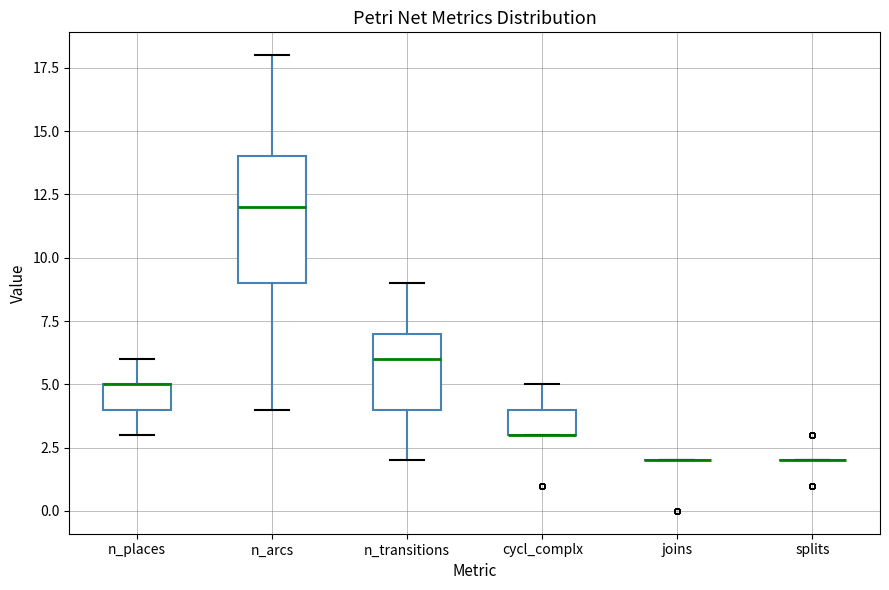

Reading left to right, transcribe this box plot: for each box, give where its median line is, the range the box spans, and where its two whiskers end, as read against the y-axis. The values are not printed on the chart, so give them approximately, as read against the axis.

n_places: median 5 (drawn on the box's upper edge), box 4 to 5, whiskers 3 to 6
n_arcs: median 12, box 9 to 14, whiskers 4 to 18
n_transitions: median 6, box 4 to 7, whiskers 2 to 9
cycl_complx: median 3 (drawn on the box's lower edge), box 3 to 4, whiskers 3 to 5
joins: box collapsed to a line at 2, whiskers 2 to 2
splits: box collapsed to a line at 2, whiskers 2 to 2